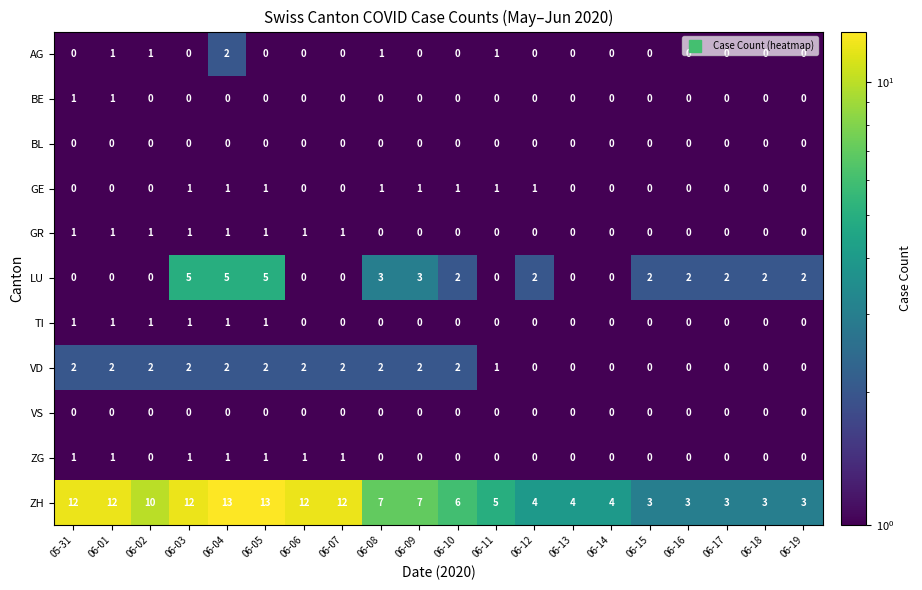

Where is VD nearest to the value 1?

06-11